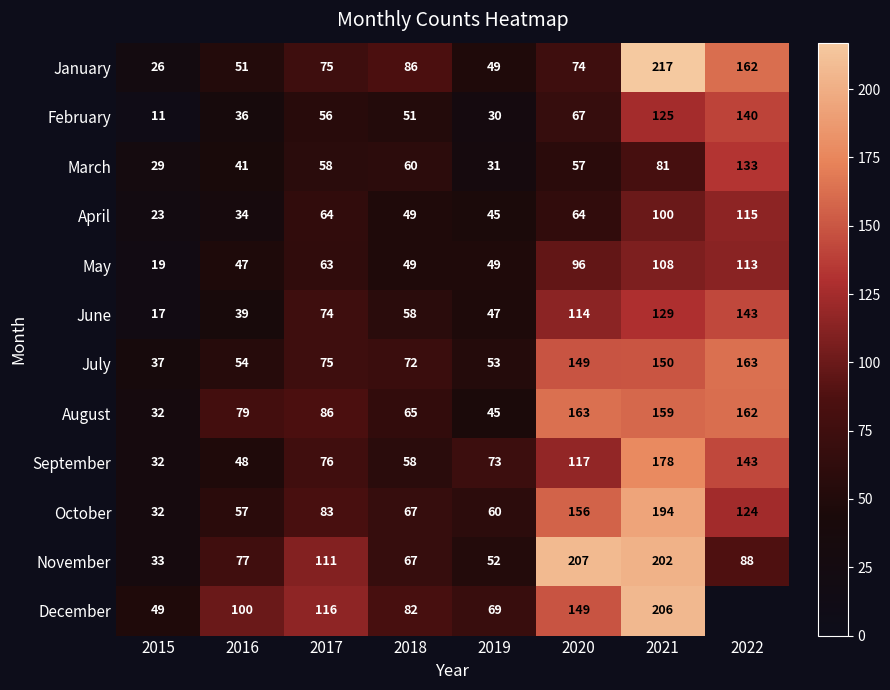

Rank the categories by June value from highest to lowest.

2022, 2021, 2020, 2017, 2018, 2019, 2016, 2015